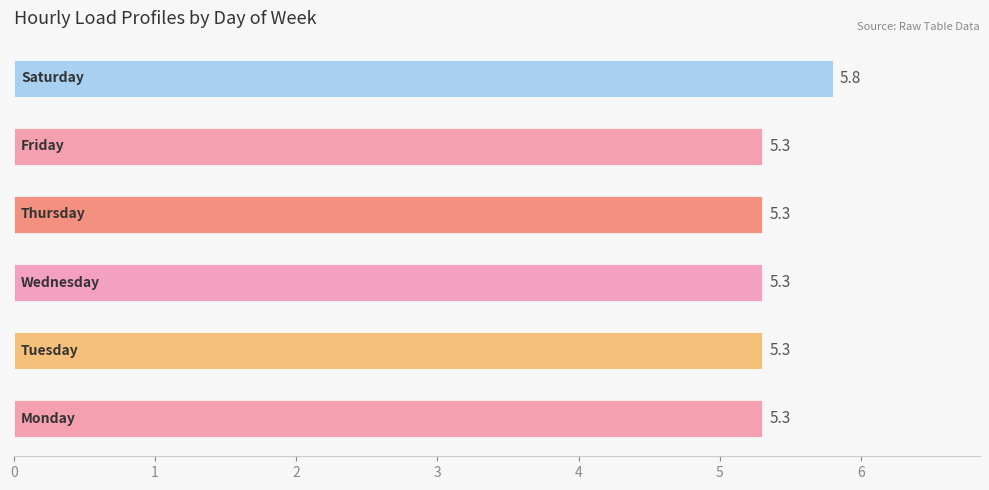

What is the difference between the maximum and minimum values?

0.5